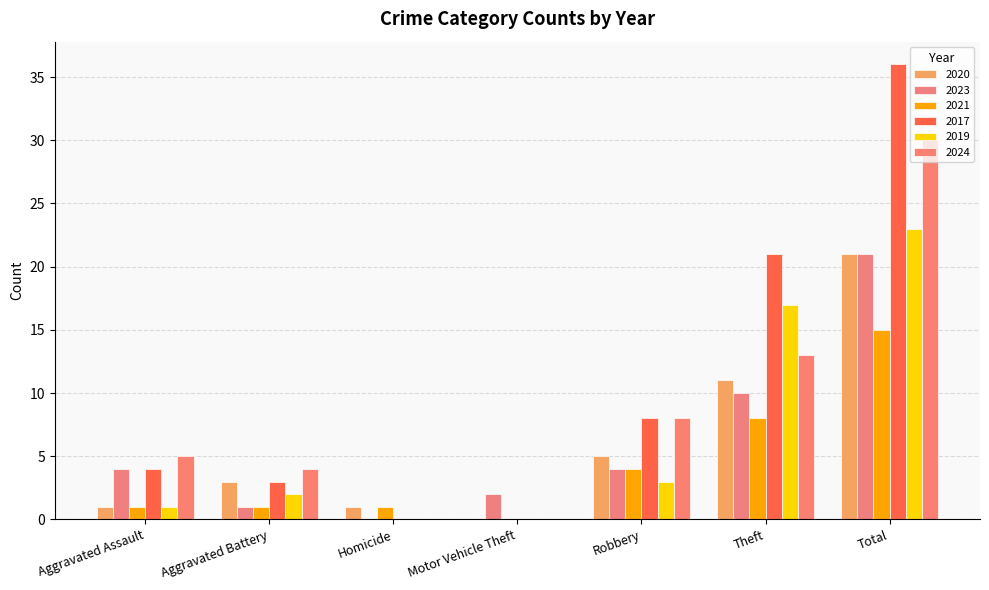

The 2019 series shows 10 at Motor Vehicle Theft. True or false?

False